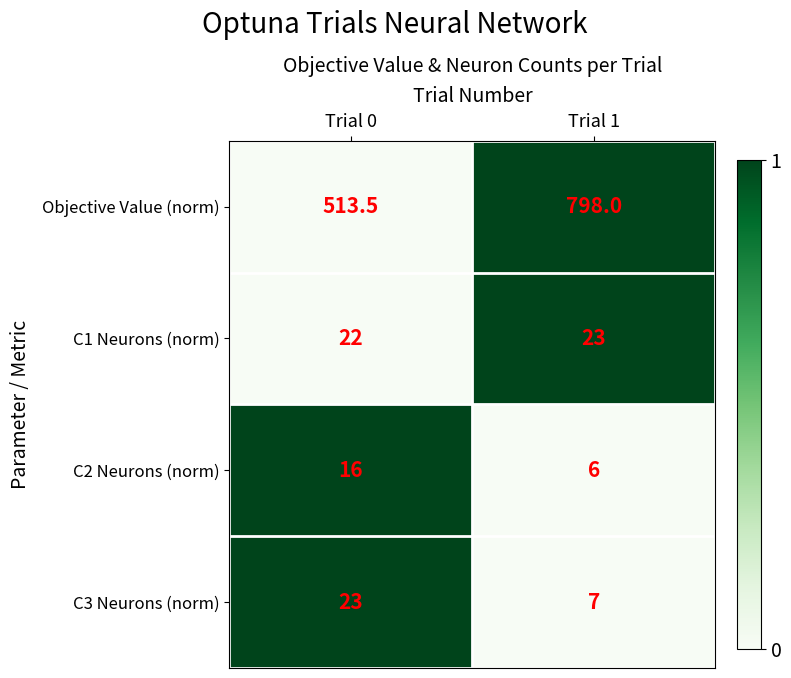

Reading right to left, transcribe all the data shown in this chart.

Objective Value (norm): 798.0	513.5
C1 Neurons (norm): 23.0	22.0
C2 Neurons (norm): 6.0	16.0
C3 Neurons (norm): 7.0	23.0